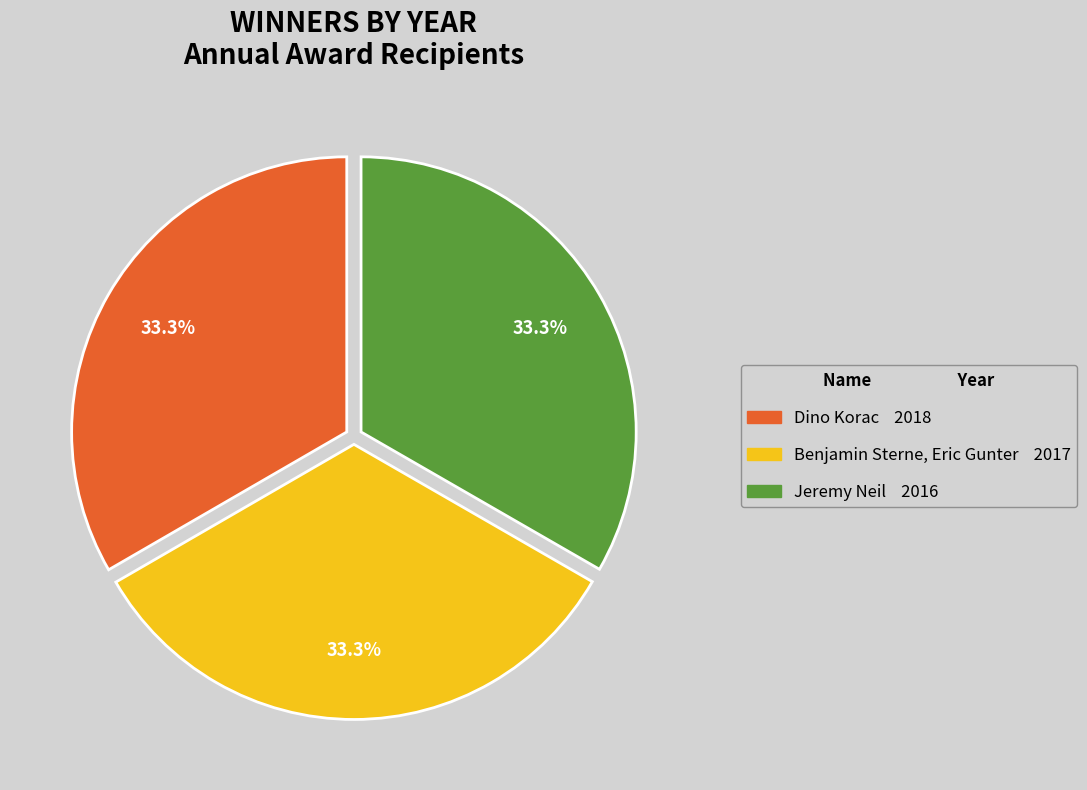

Combined, what portion of the pie is Dino Korac and Benjamin Sterne, Eric Gunter?

66.7%